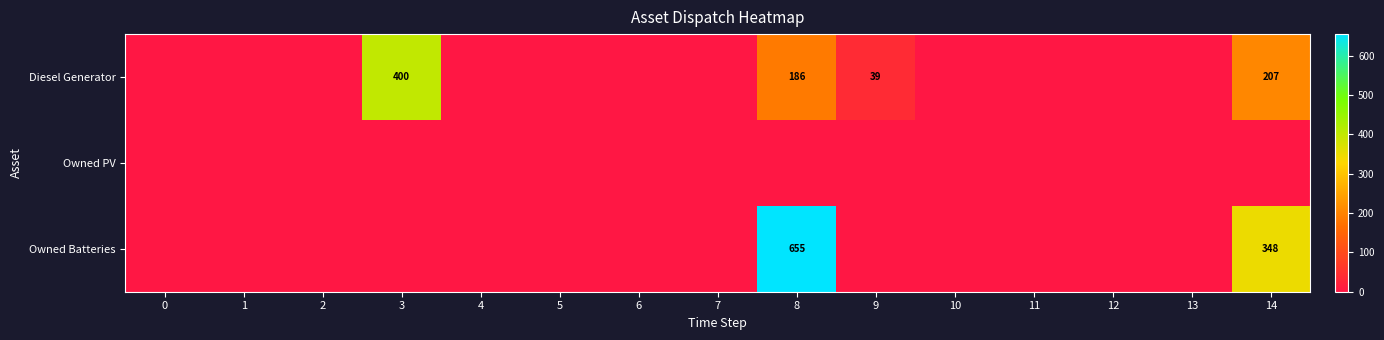

Is it true that Diesel Generator equals 11 at 9?

False